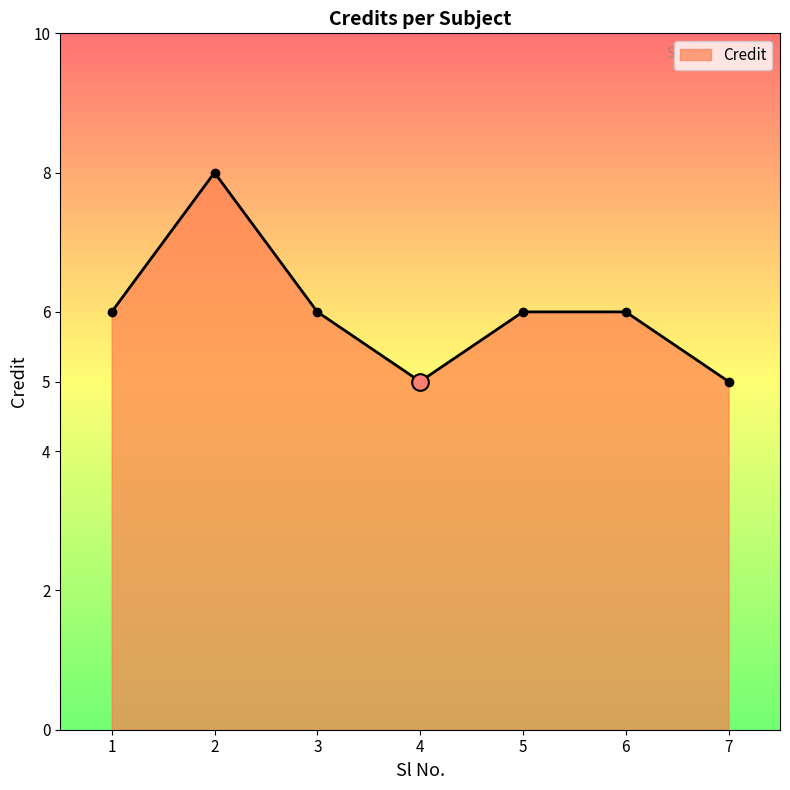

Where is the first local maximum?

2